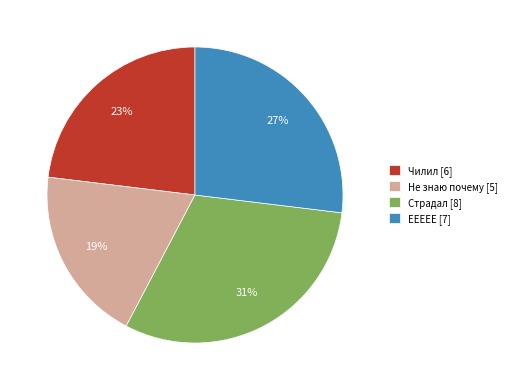

The Страдал slice represents 38% of the pie. True or false?

False